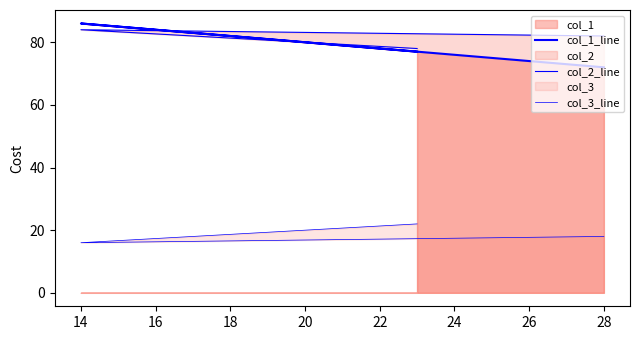

What is the value of the col_1_line point at the 3rd from the left?

77